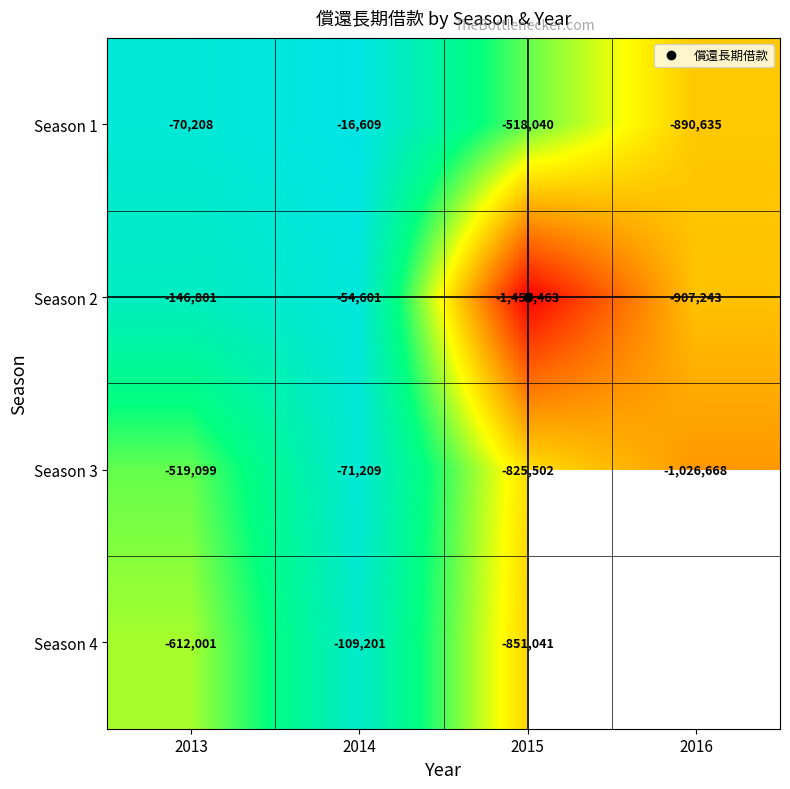

At which label does Season 2 reach its minimum?

2015